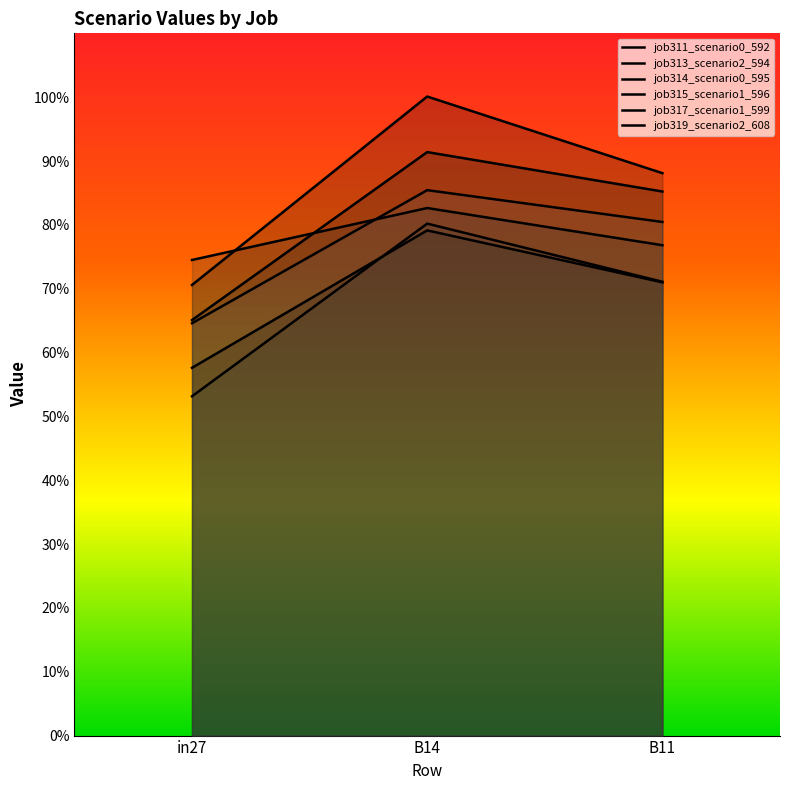

Which series has the widest spread of values?

job315_scenario1_596